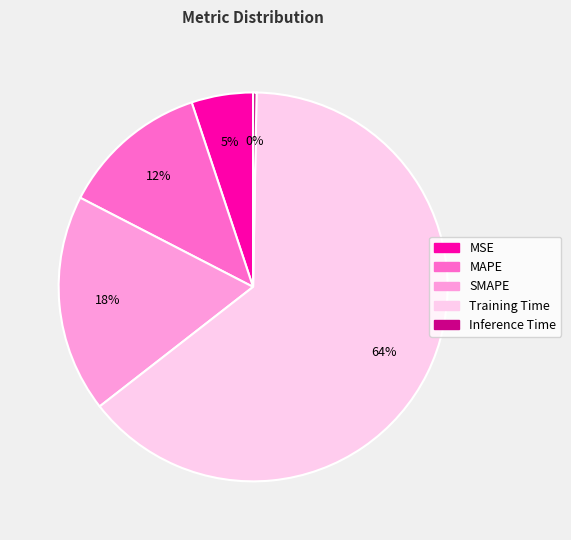

Combined, do Training Time and Inference Time account for over 50%?

Yes